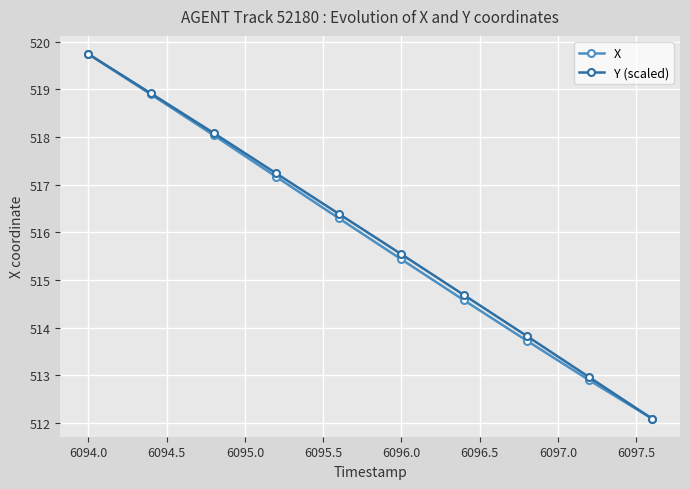

Does the chart have visible grid lines?

Yes